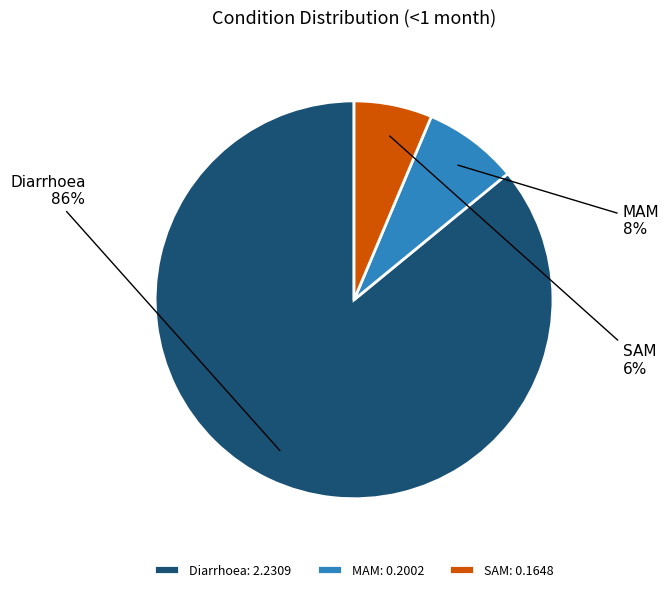

What percentage is the MAM slice, to the nearest percent?

8%